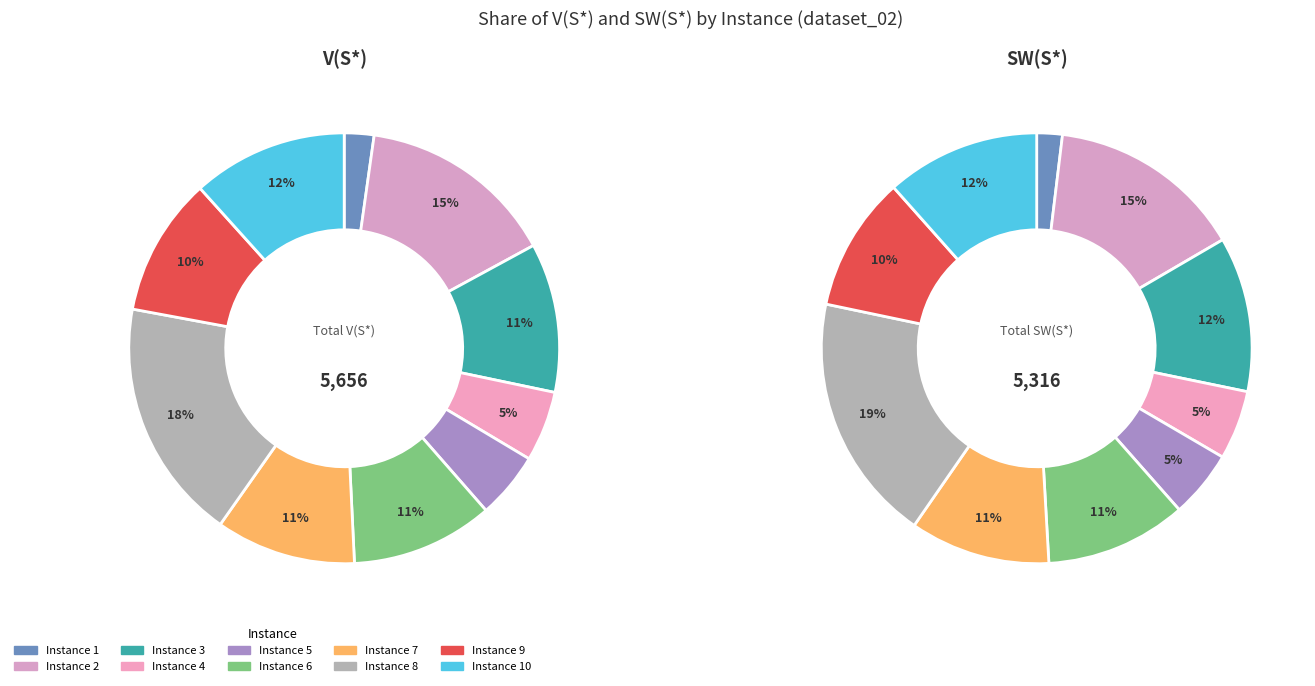

Which series has the widest spread of values?

V(S*)